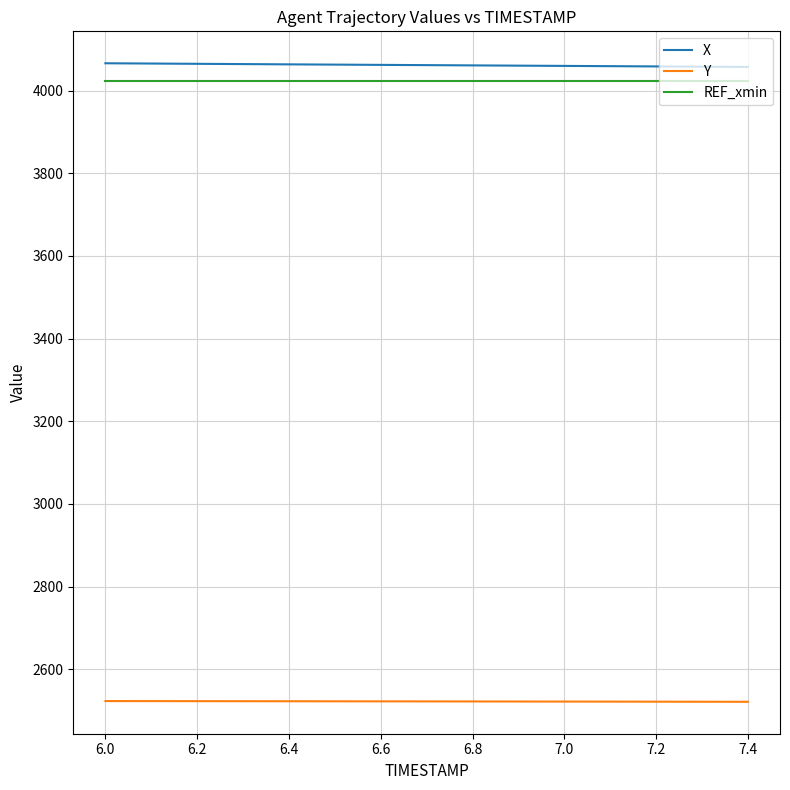

True or false: Y and X cross at least once.

False